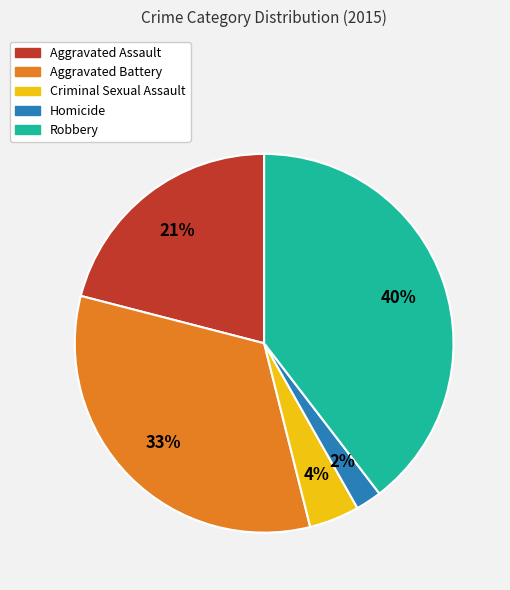

How many segments does this pie chart have?

5